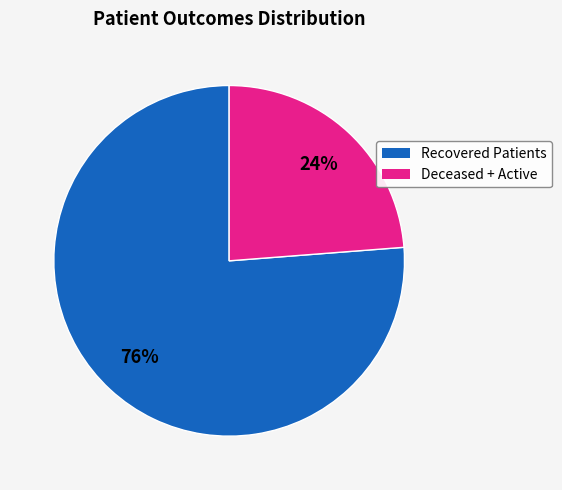

Is there any slice that represents more than half of the pie?

Yes